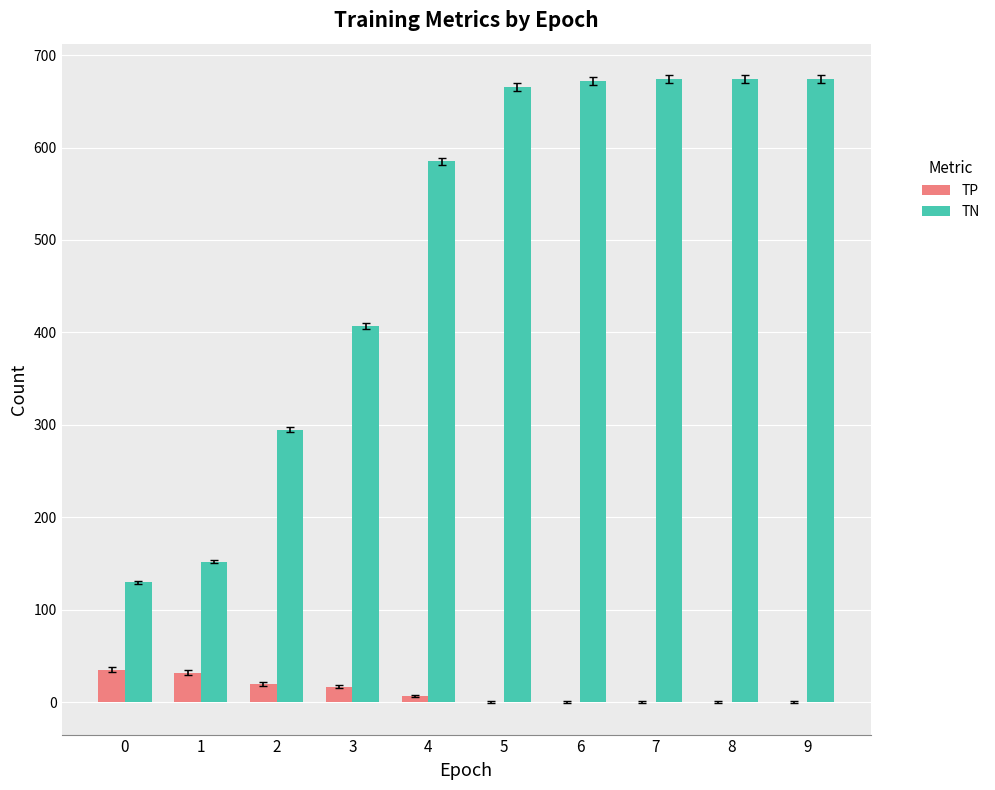

What is the average value of the TP series?

11